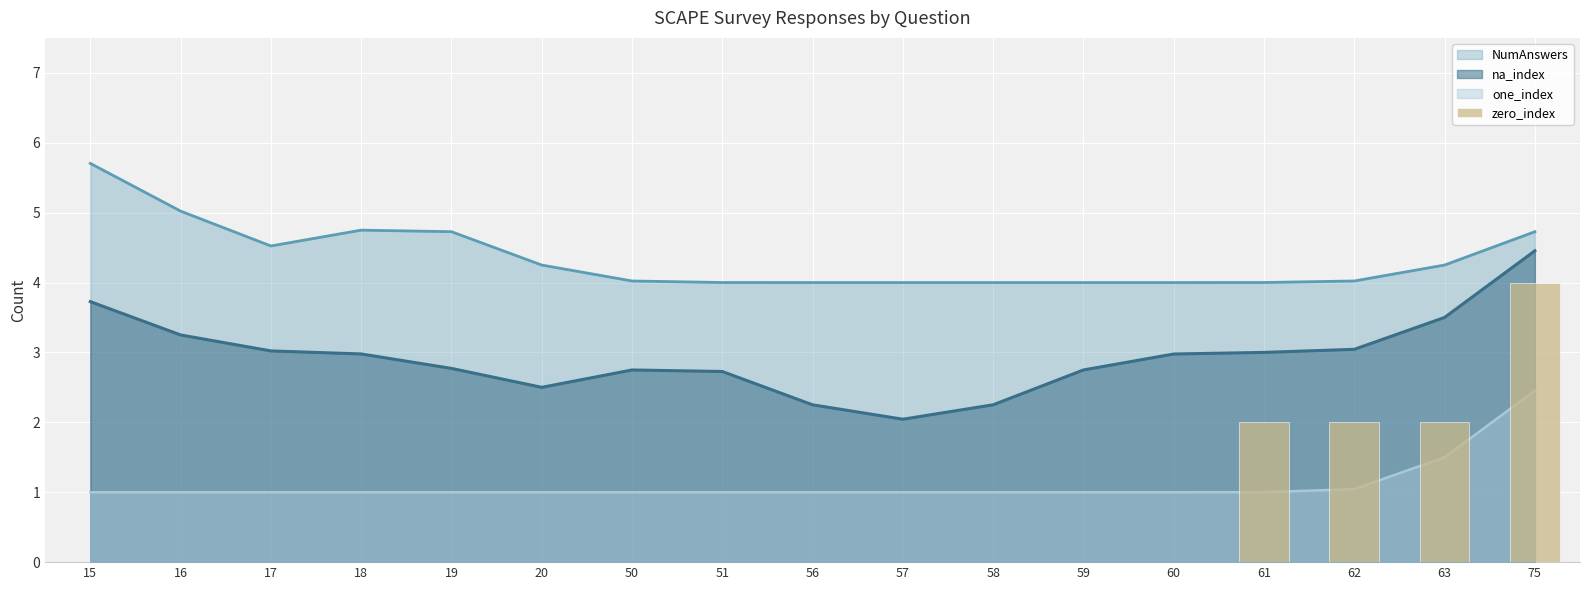

The value at 15 is -2. True or false?

False